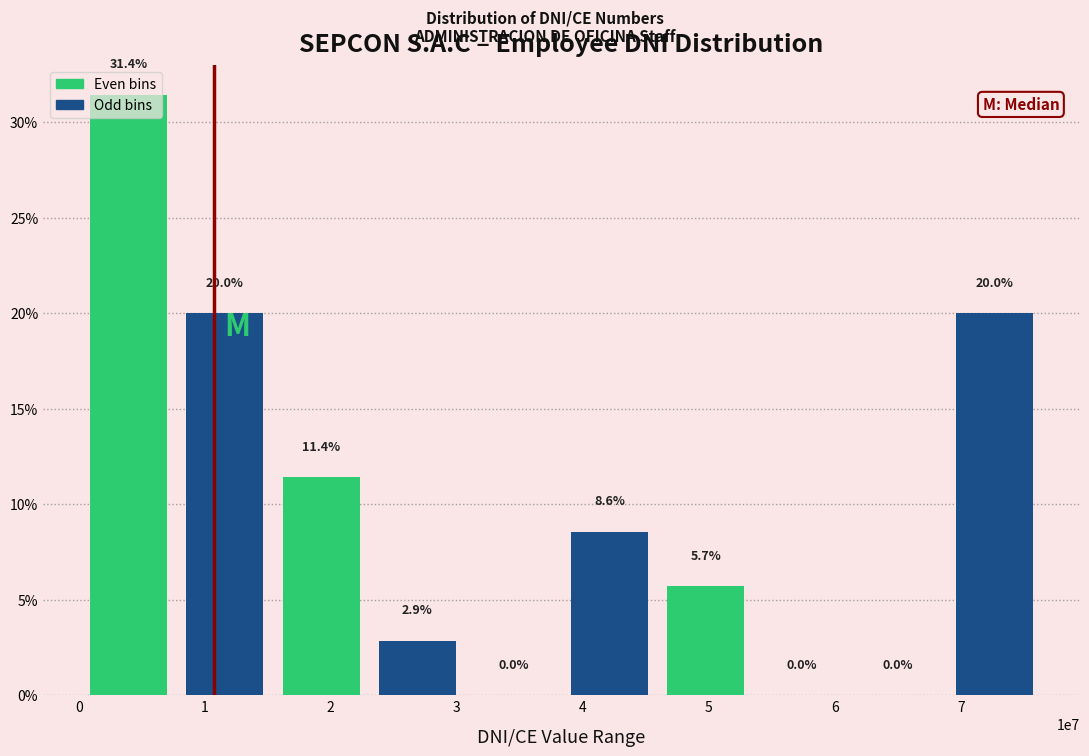

What is the maximum value shown in the chart?

31.4